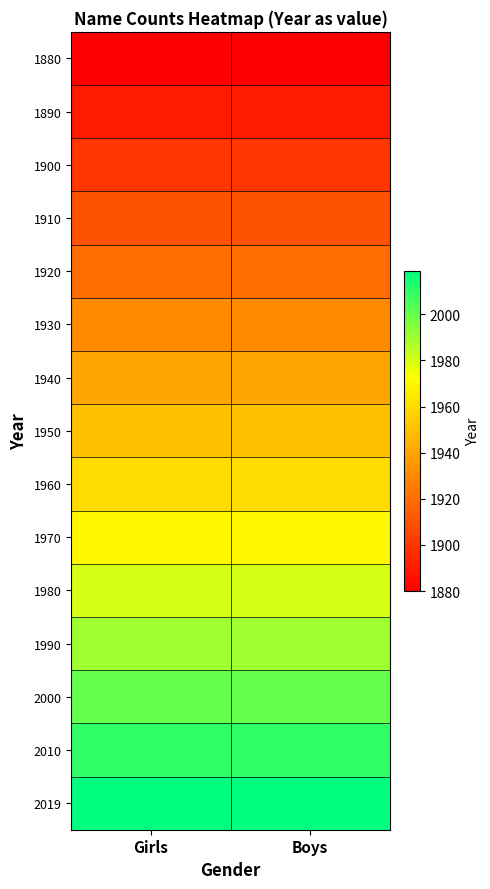

Reading left to right, list all the values displayed in this chart.

1880: Girls=1880	Boys=1880
1890: Girls=1890	Boys=1890
1900: Girls=1900	Boys=1900
1910: Girls=1910	Boys=1910
1920: Girls=1920	Boys=1920
1930: Girls=1930	Boys=1930
1940: Girls=1940	Boys=1940
1950: Girls=1950	Boys=1950
1960: Girls=1960	Boys=1960
1970: Girls=1970	Boys=1970
1980: Girls=1980	Boys=1980
1990: Girls=1990	Boys=1990
2000: Girls=2000	Boys=2000
2010: Girls=2010	Boys=2010
2019: Girls=2019	Boys=2019